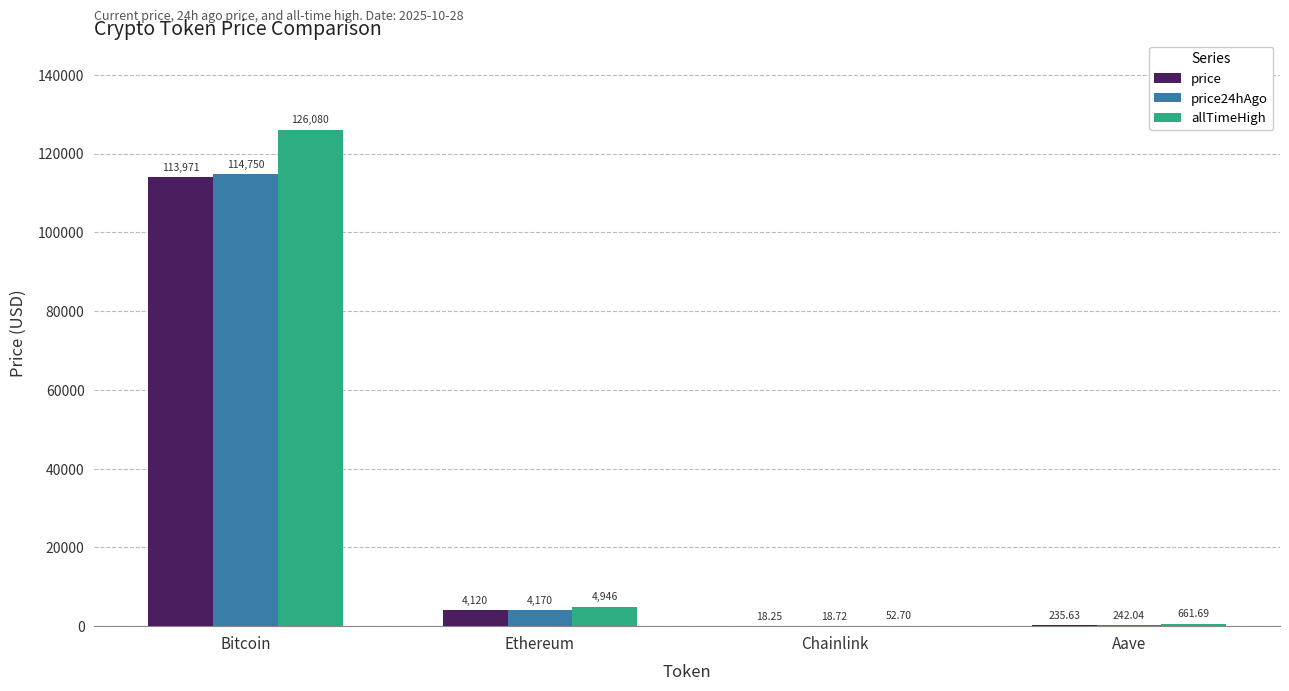

What is the approximate value of price24hAgo at Ethereum?

4169.9